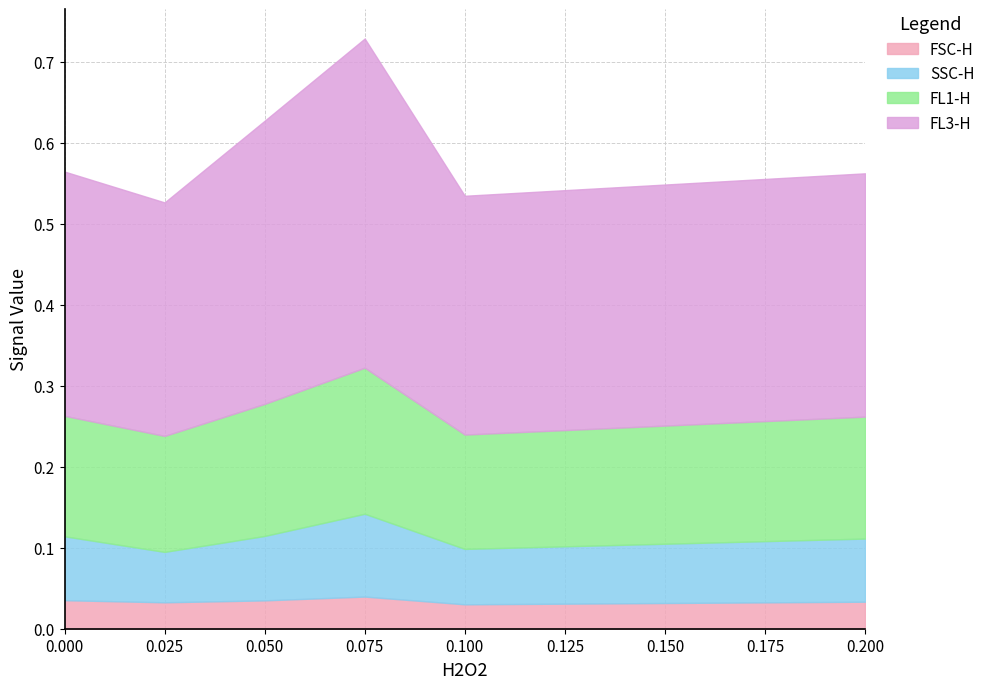

Between 0.0 and 0.025, which series saw the biggest shift?

SSC-H